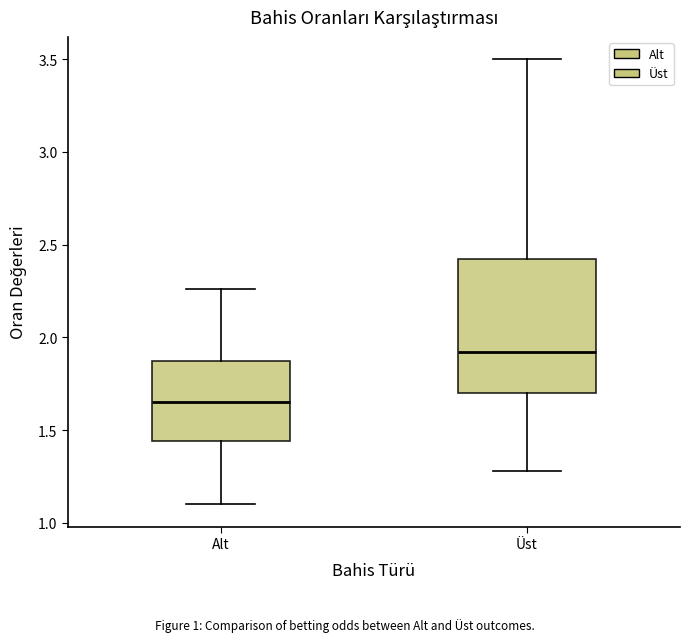

Which box's median line is the highest?

Üst